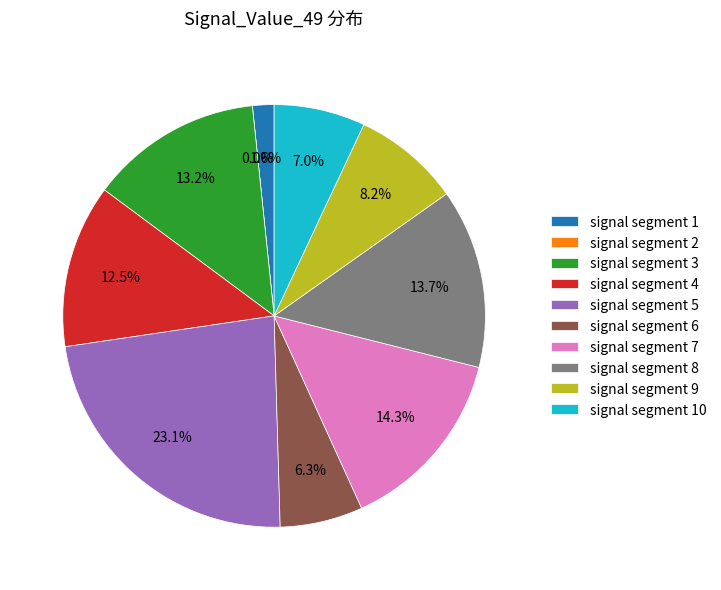

Does signal segment 9 account for over 50% of the chart?

No